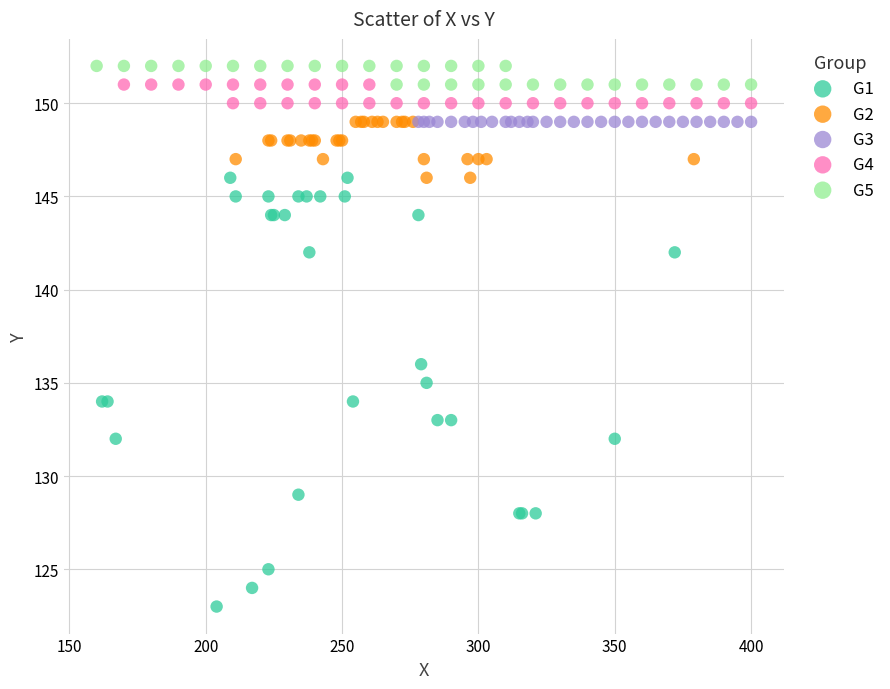

Which series contains the lowest Y value?

G1